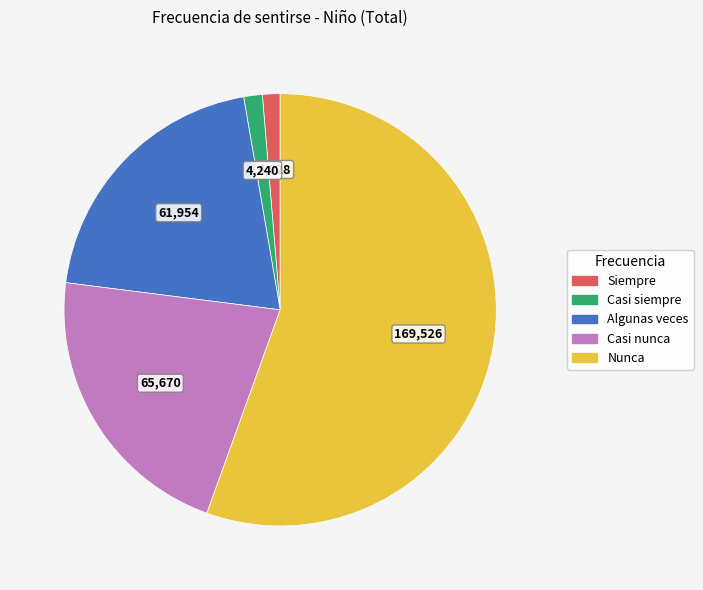

What is the ratio of the value at Nunca to the value at Siempre?

42.1